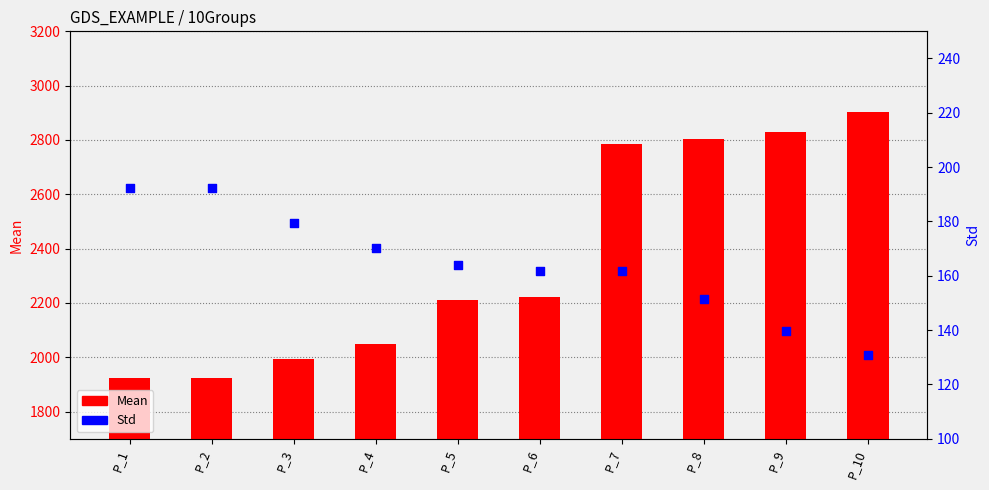

Which series has the largest Y range (max minus min)?

Mean